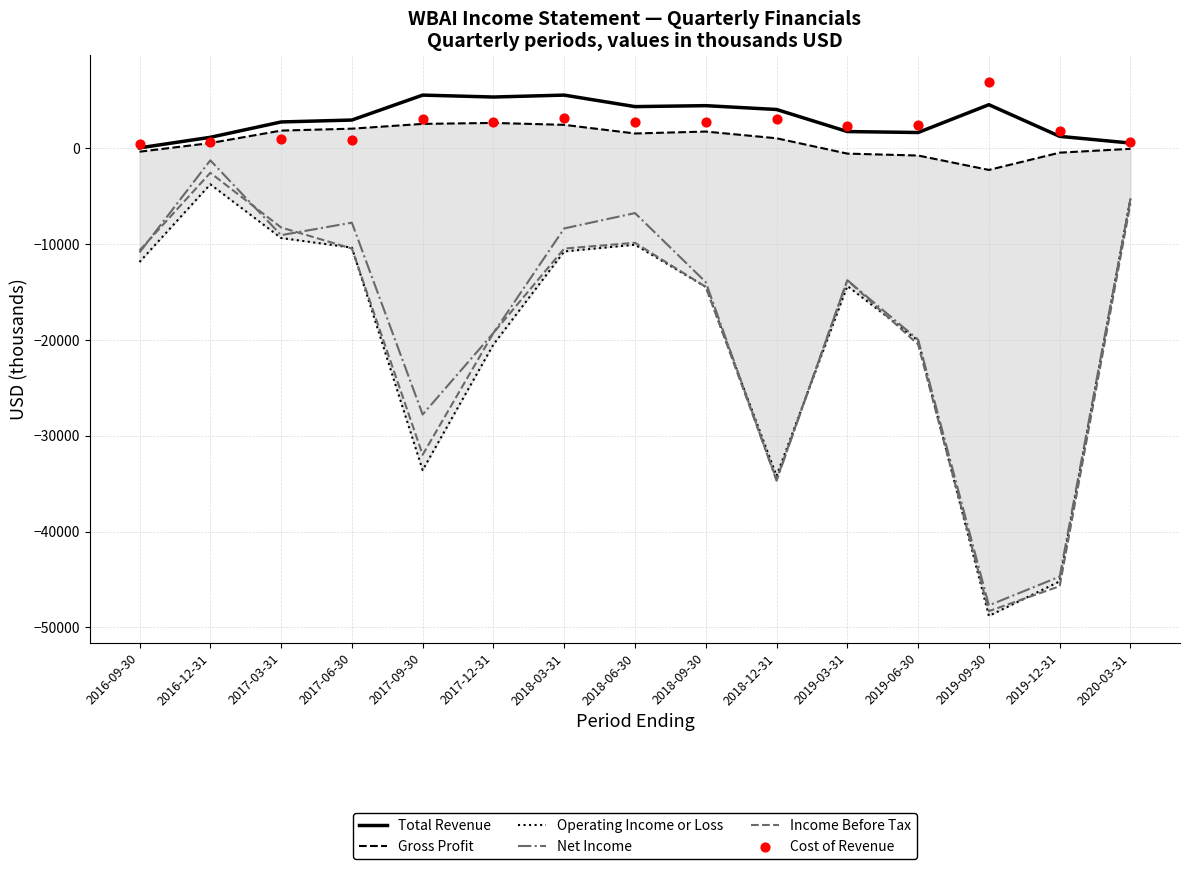

Which series has the largest Y range (max minus min)?

Net Income